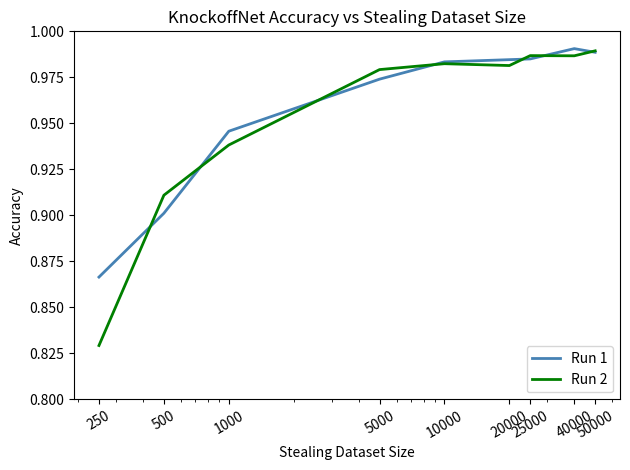

What is the difference between the second highest and minimum values in the Run 2 series?

0.2